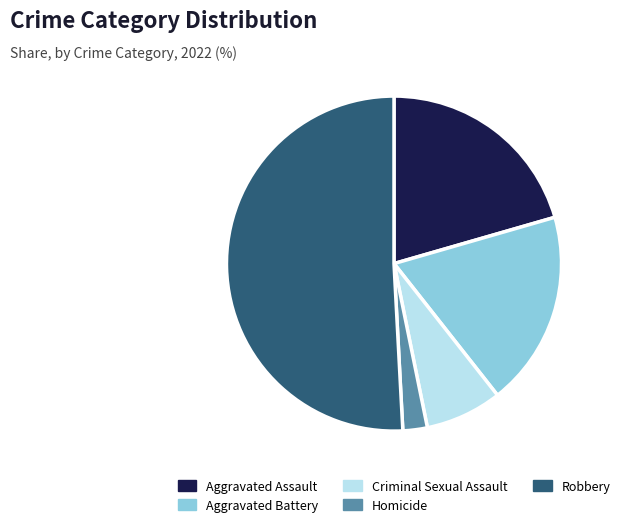

Is the sum of Aggravated Assault and Aggravated Battery greater than half?

No